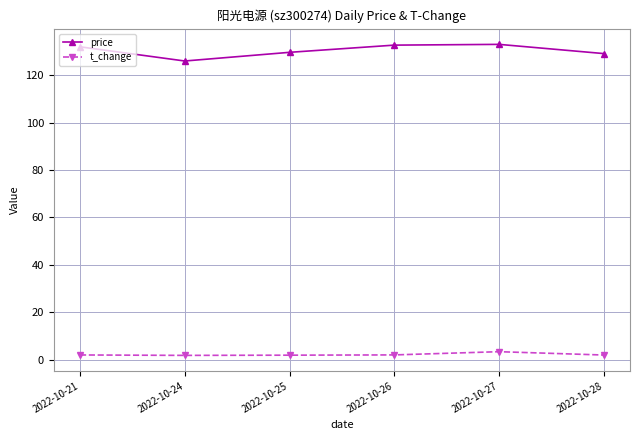

What is the difference between the second highest and minimum values in the price series?

6.7